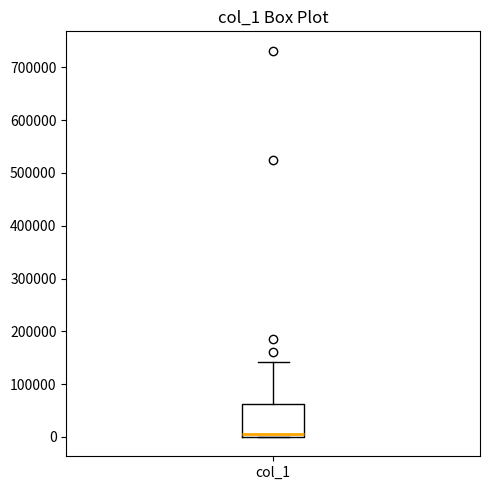

Read this box plot against the y-axis: the position of the median line, the range covered by the box, and the ends of both whiskers. The values are not printed on the chart, so give them approximately, as read against the axis.

median 10000, box 0 to 60000, whiskers 0 to 140000